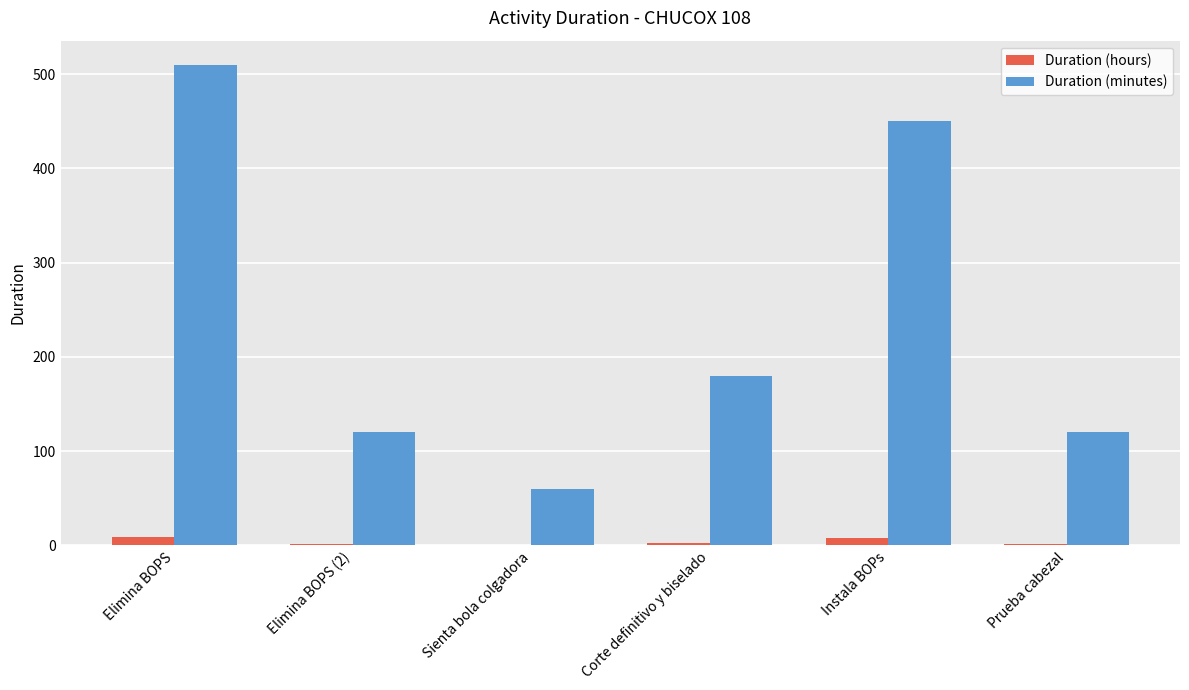

What is the greatest value displayed?

510.0